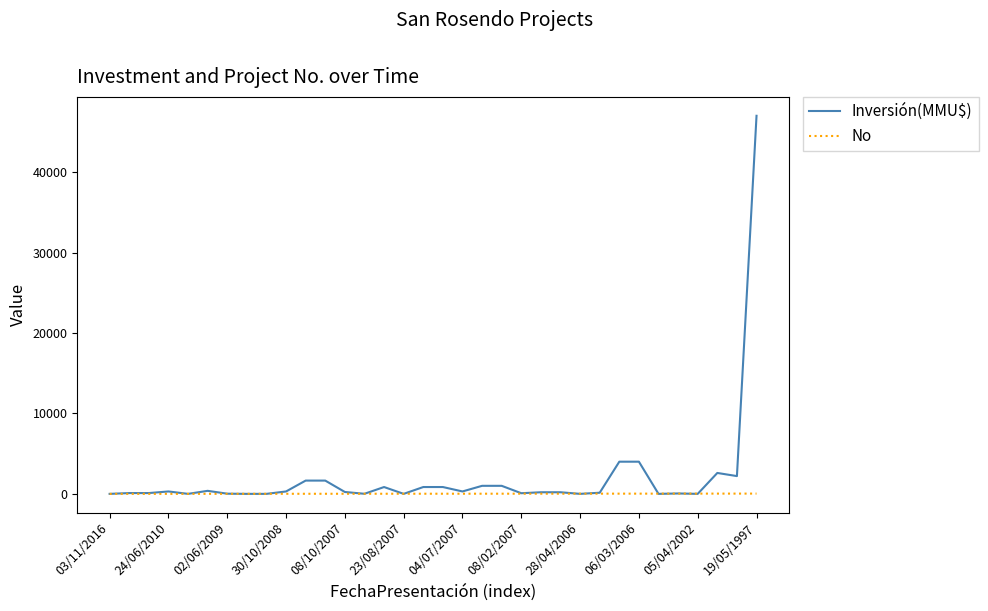

What is the maximum value for Inversión(MMU$)?

47000